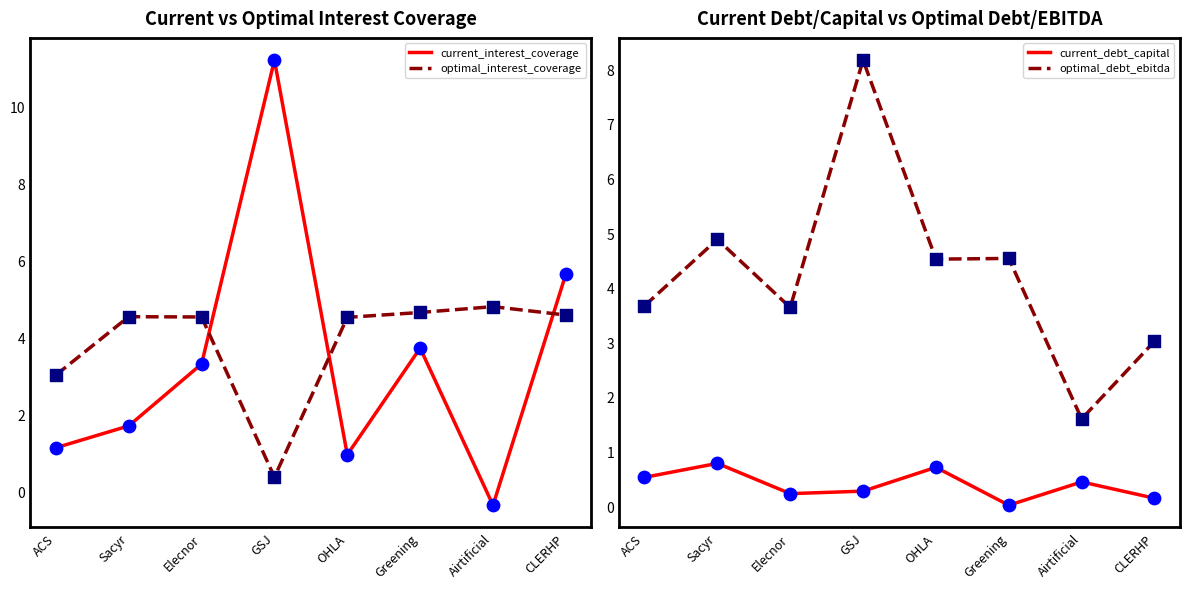

At how many categories does at least one series exceed 2?

8